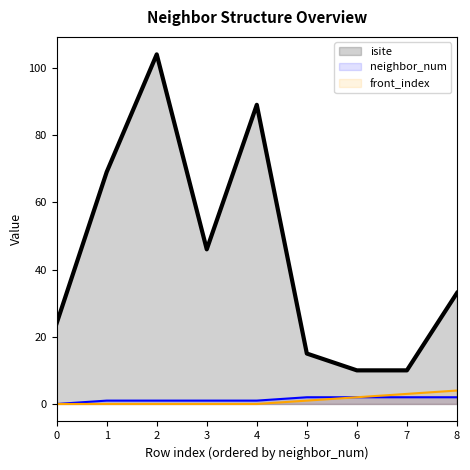

List the series in order of their peak value, lowest first.

neighbor_num, front_index, isite